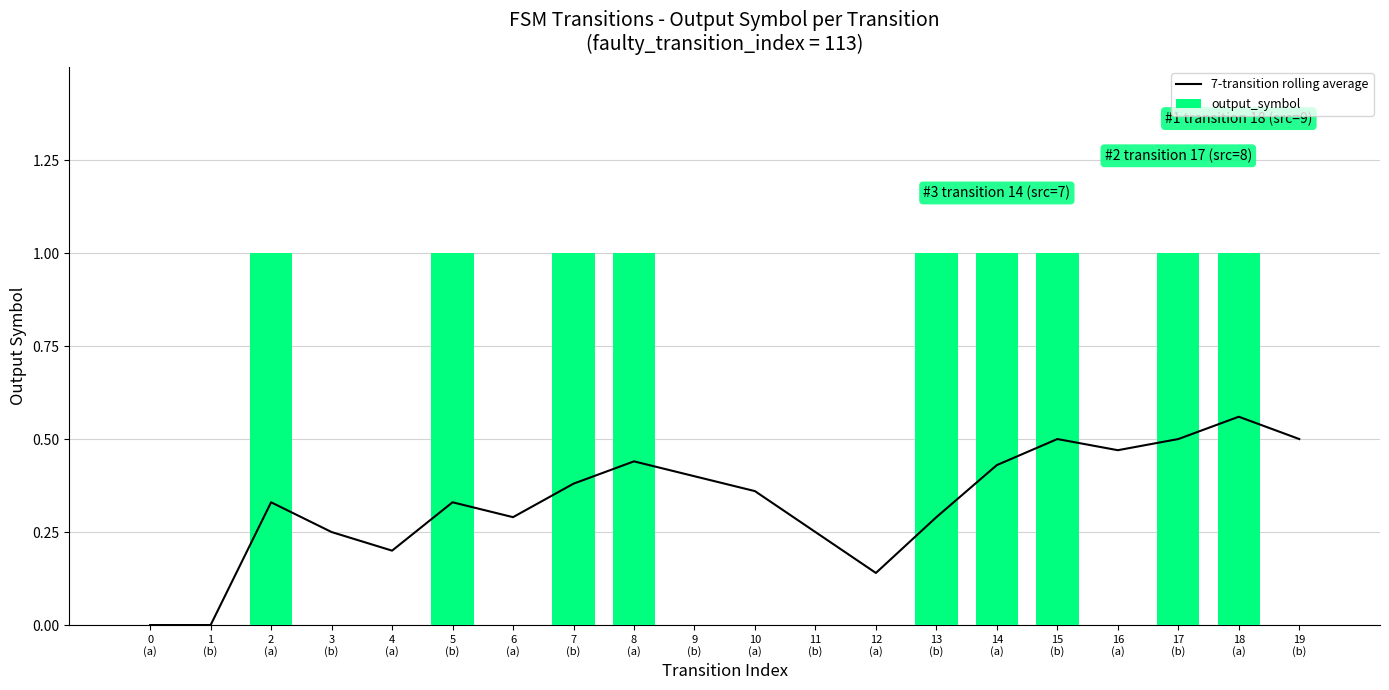

At which label is output_symbol closest to 0?

0
(a)